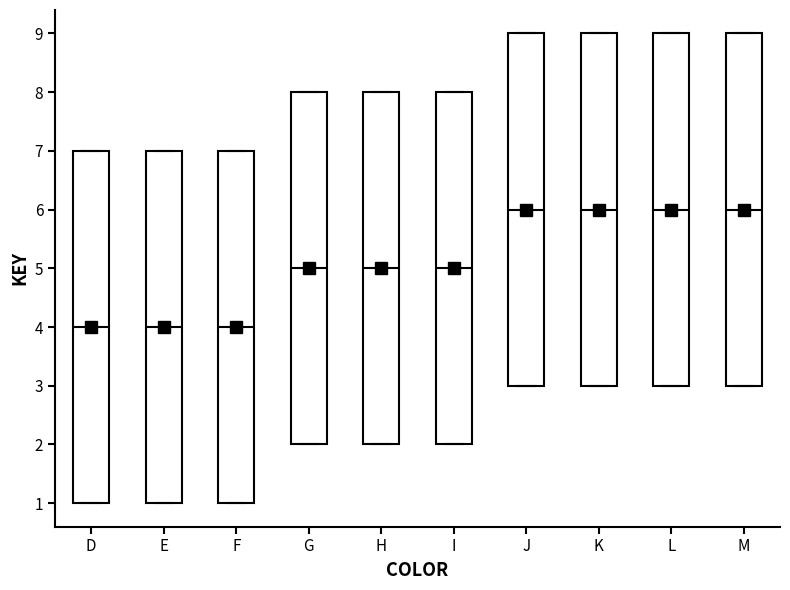

Reading left to right, read every box against the y-axis: the position of its median line, the range the box covers, and the ends of its whiskers. The values are not printed on the chart, so give them approximately, as read against the axis.

D: median 4, box 1 to 7, whiskers 1 to 7
E: median 4, box 1 to 7, whiskers 1 to 7
F: median 4, box 1 to 7, whiskers 1 to 7
G: median 5, box 2 to 8, whiskers 2 to 8
H: median 5, box 2 to 8, whiskers 2 to 8
I: median 5, box 2 to 8, whiskers 2 to 8
J: median 6, box 3 to 9, whiskers 3 to 9
K: median 6, box 3 to 9, whiskers 3 to 9
L: median 6, box 3 to 9, whiskers 3 to 9
M: median 6, box 3 to 9, whiskers 3 to 9